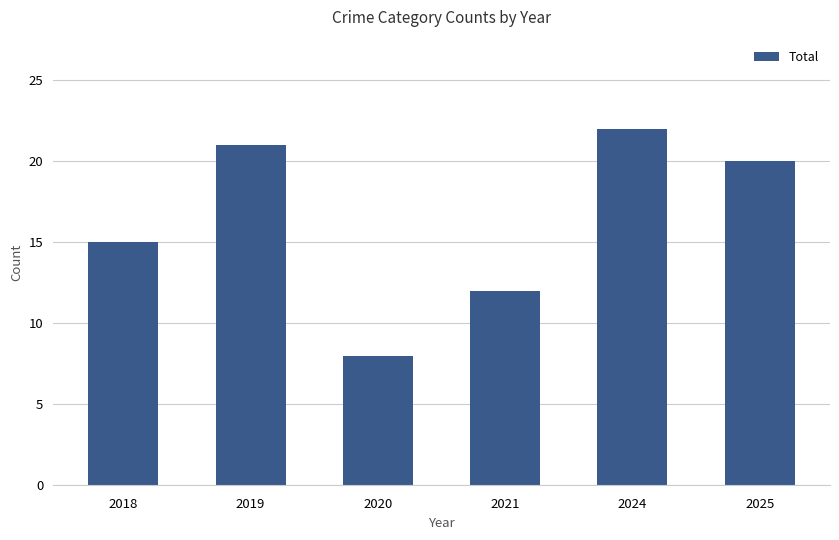

What is the difference between the maximum and minimum values?

14